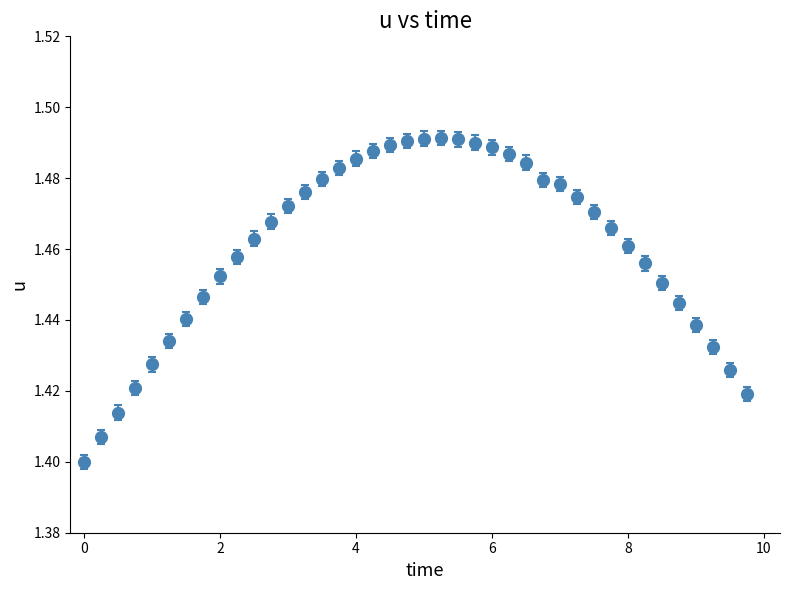

What is the sum of all values?

58.4